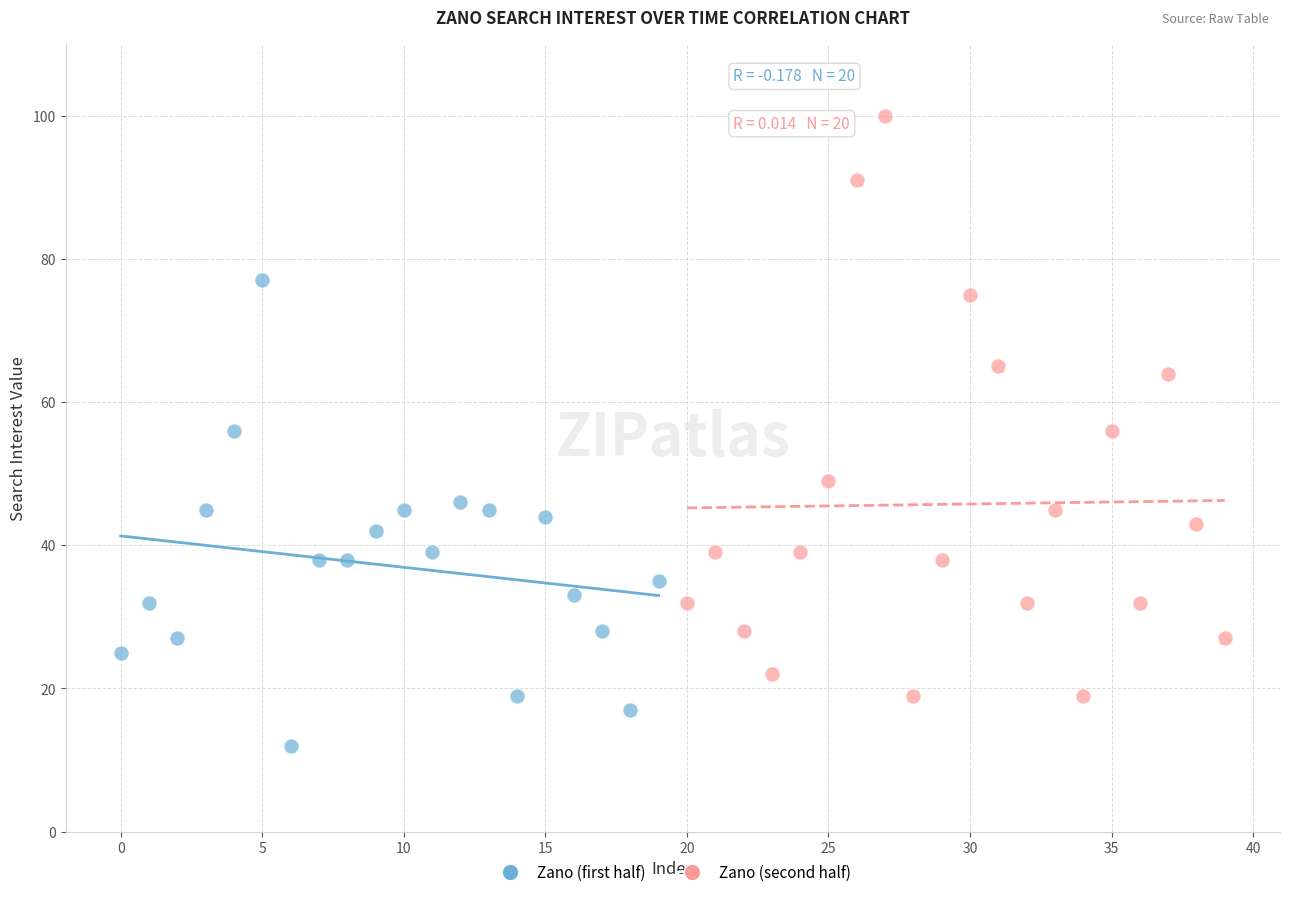

Which series contains the lowest Y value?

Zano (first half)